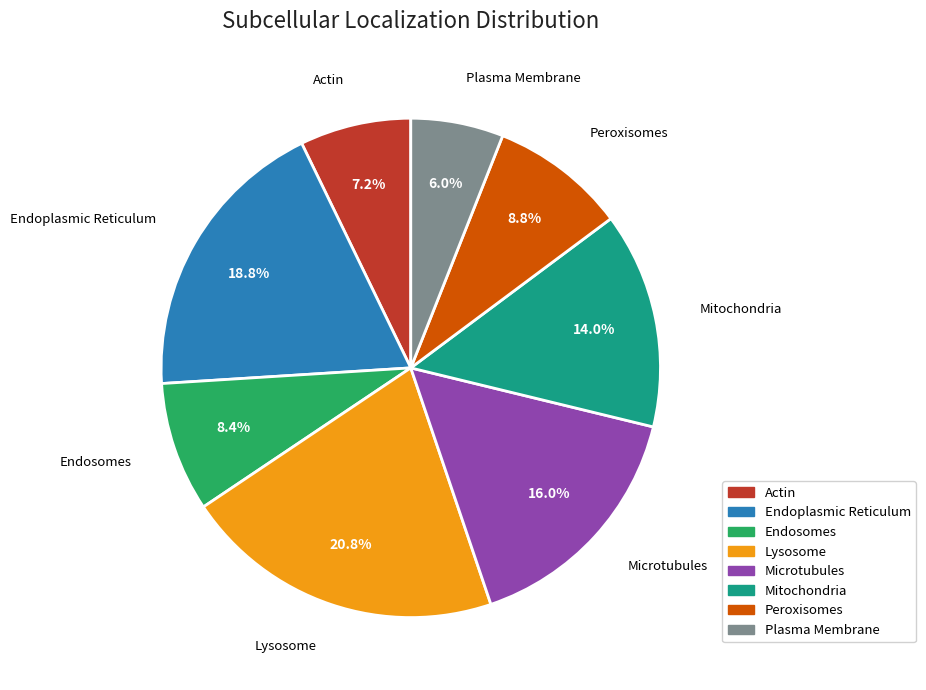

Is there a majority slice in this chart?

No